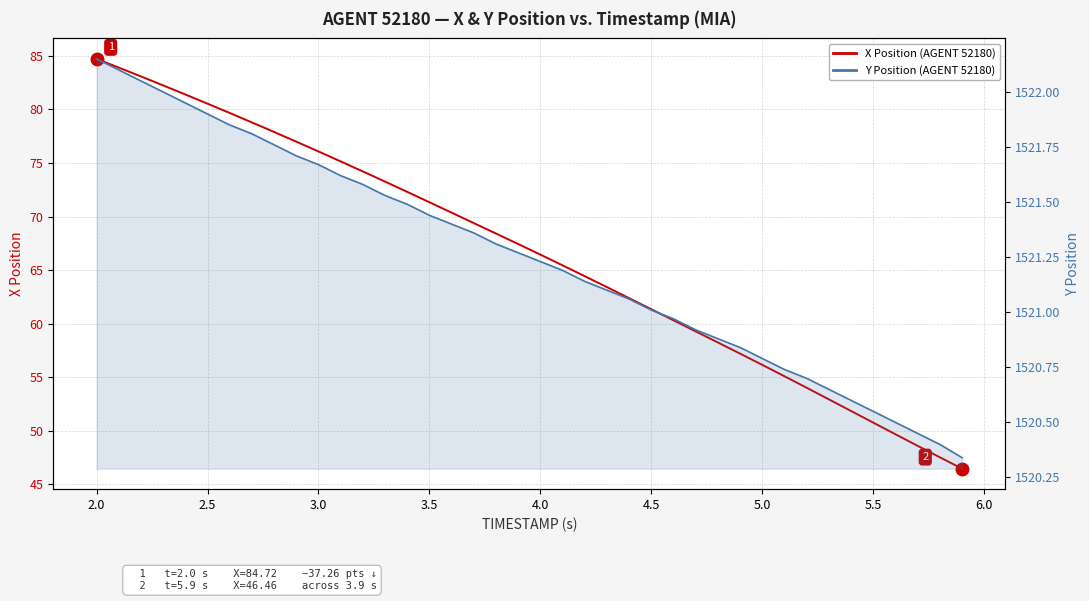

Count the number of data series in this chart.

2